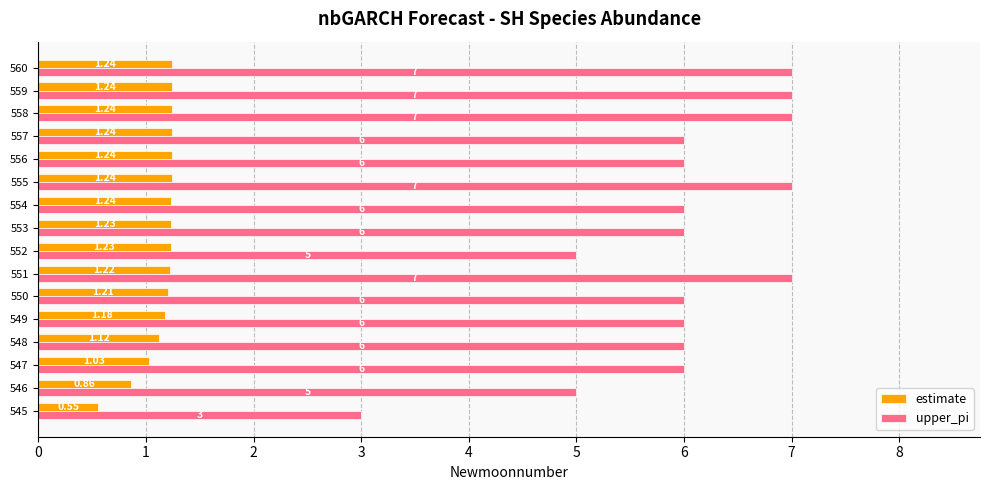

What are all the series names shown in the legend?

estimate, upper_pi